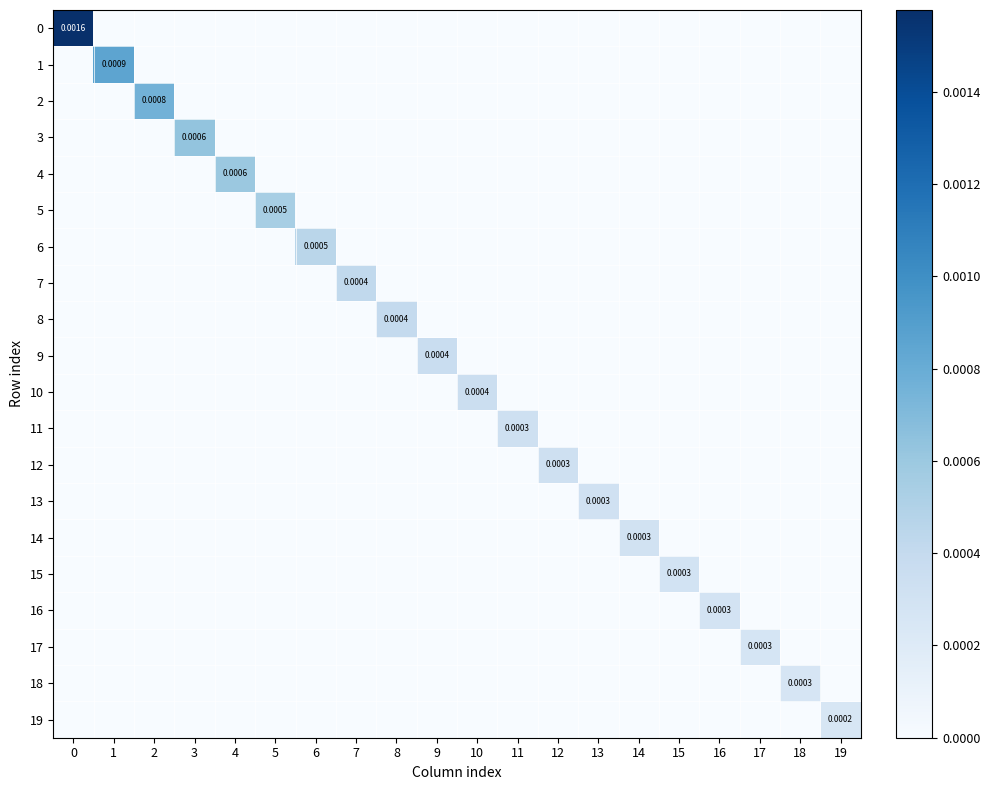

Count the 14 values in the range 0 to 1.

20